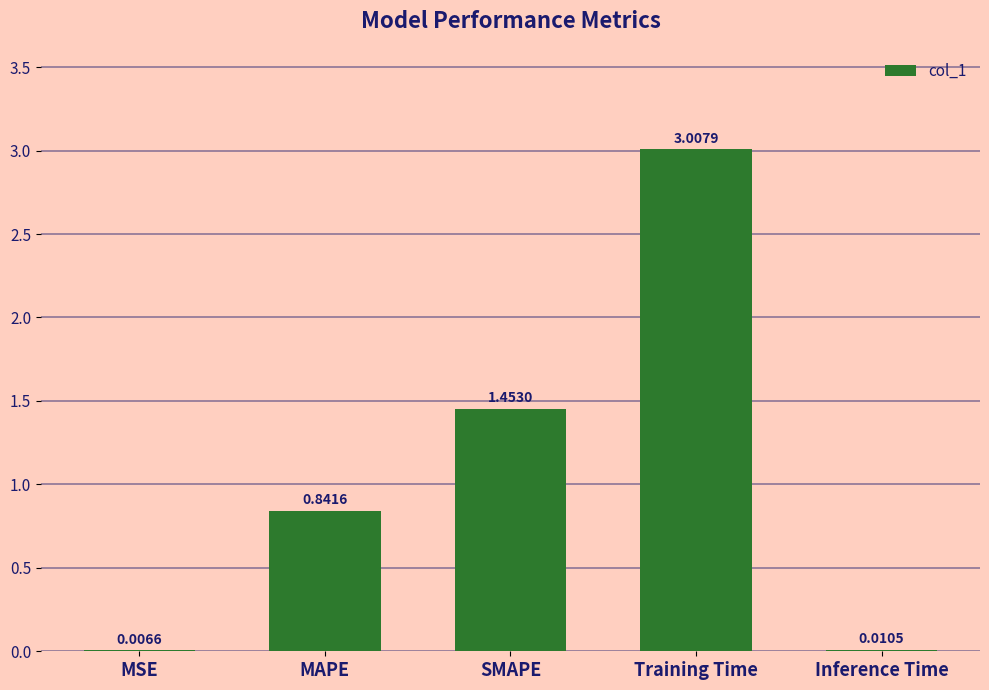

Which category has the highest value across all series?

Training Time